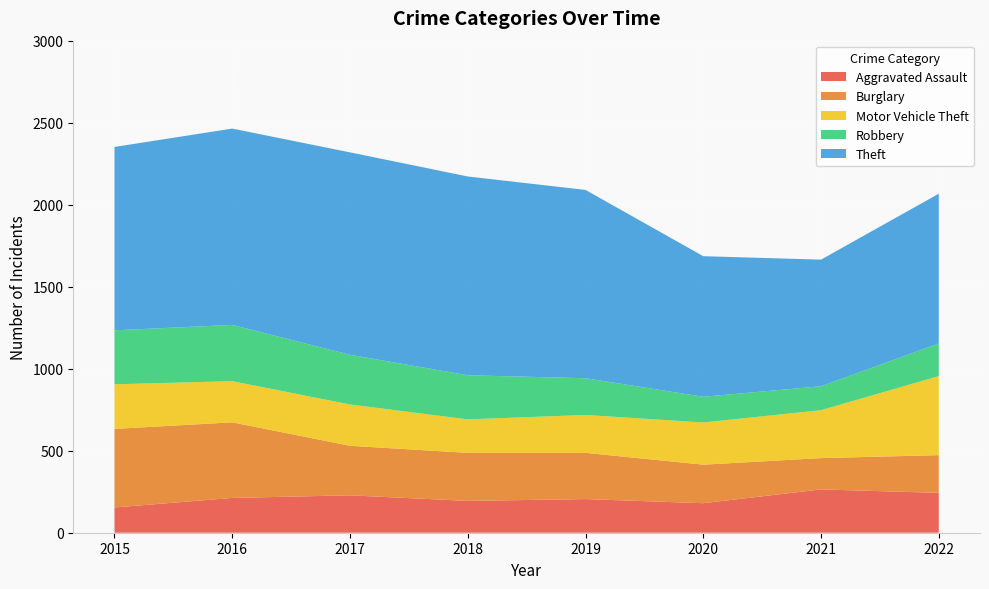

Reading left to right, list all the values displayed in this chart.

Aggravated Assault: 154	212	228	194	205	180	264	243
Burglary: 479	461	302	293	282	235	191	230
Motor Vehicle Theft: 272	251	252	204	231	257	292	482
Robbery: 329	343	303	269	224	157	146	199
Theft: 1118	1197	1234	1212	1148	857	772	913